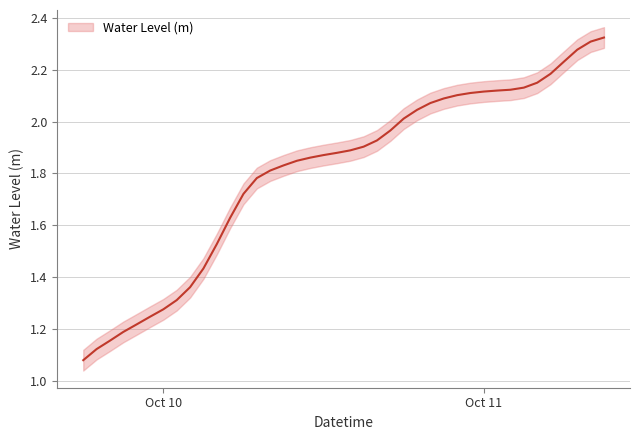

What is the change in value from 2024-10-10 09:00:00 to 2024-10-10 21:00:00?

+0.3